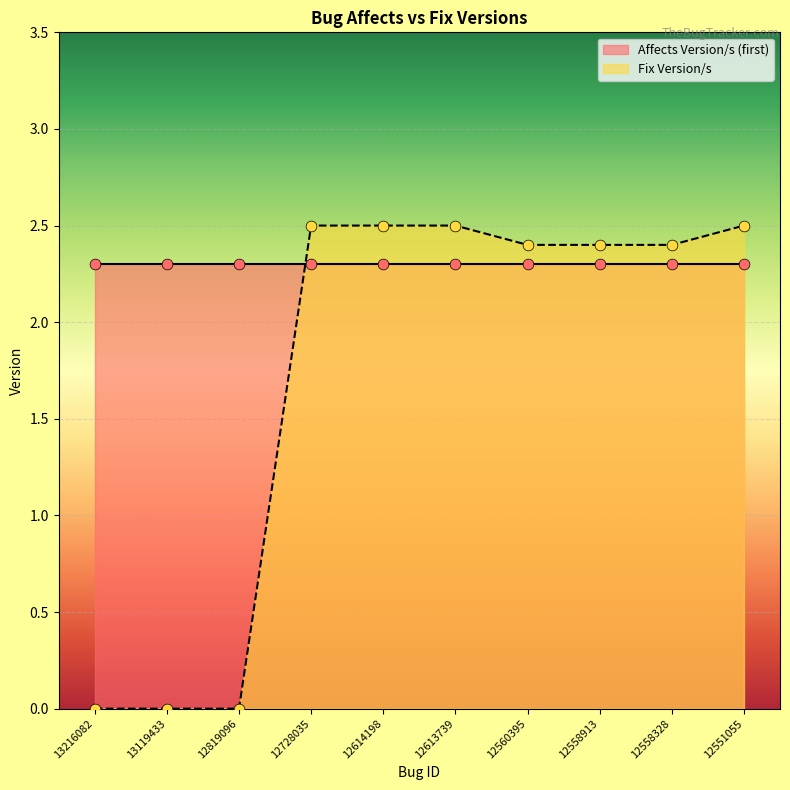

What is the change in value from 12819096 to 12560395?

+2.4